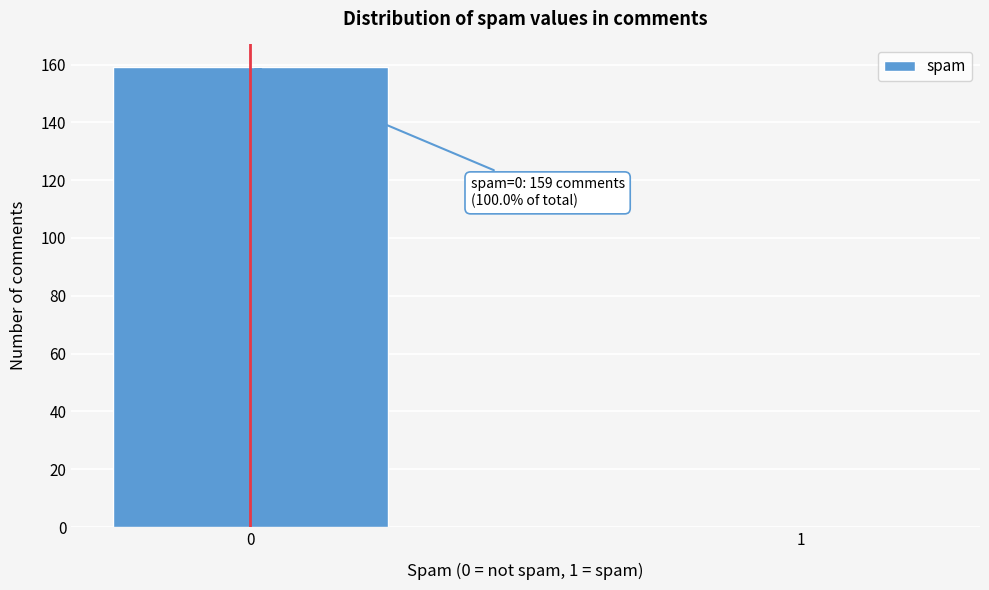

Reading left to right, list all the values displayed in this chart.

0=159	1=0